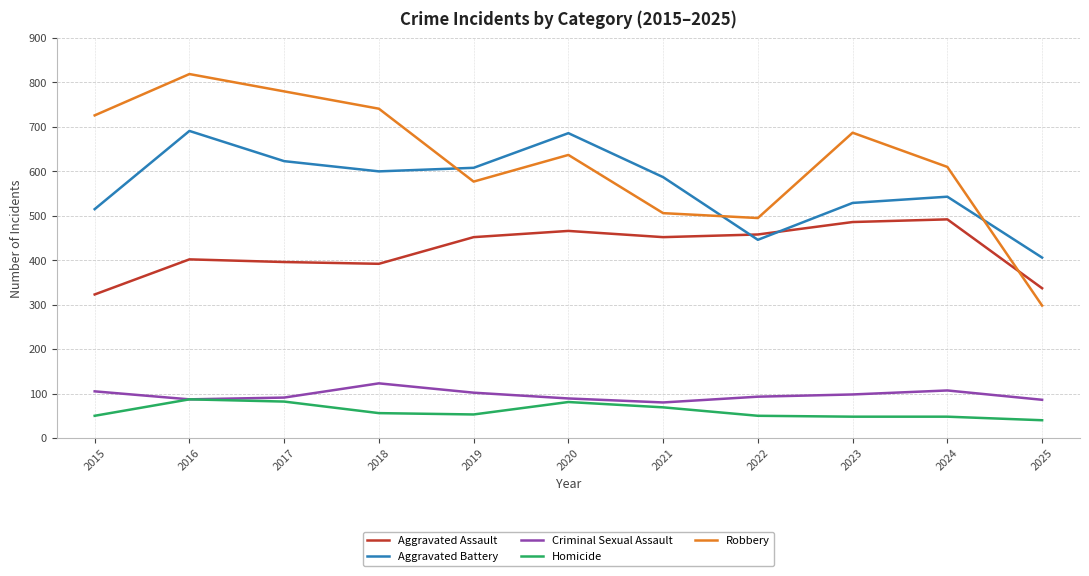

What is the minimum value shown in the chart?

40